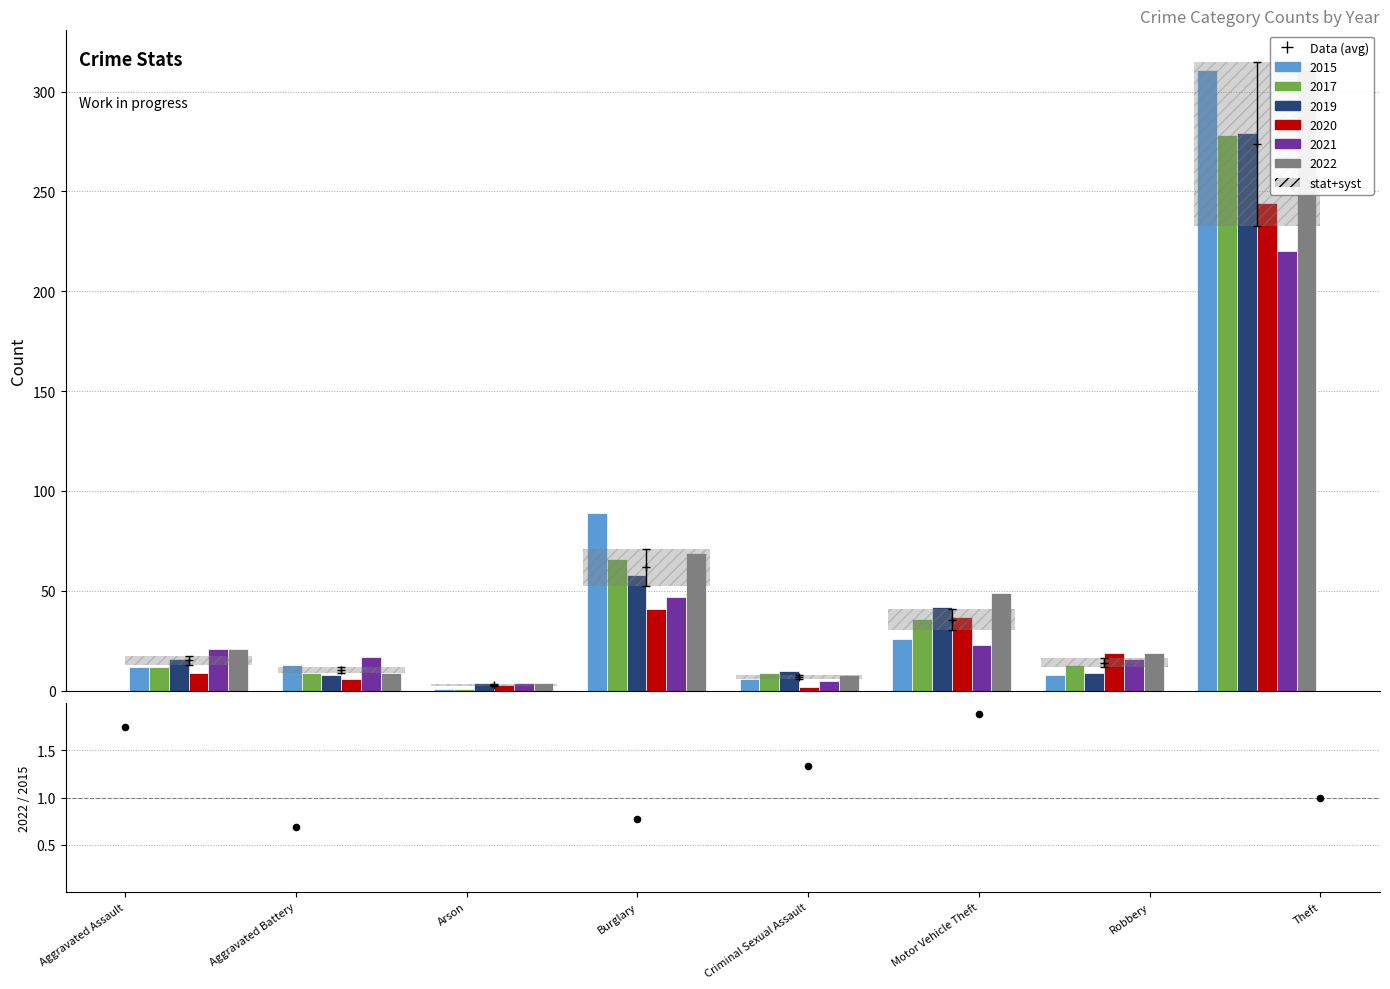

What is the change in value from Aggravated Assault to Motor Vehicle Theft?

+0.1